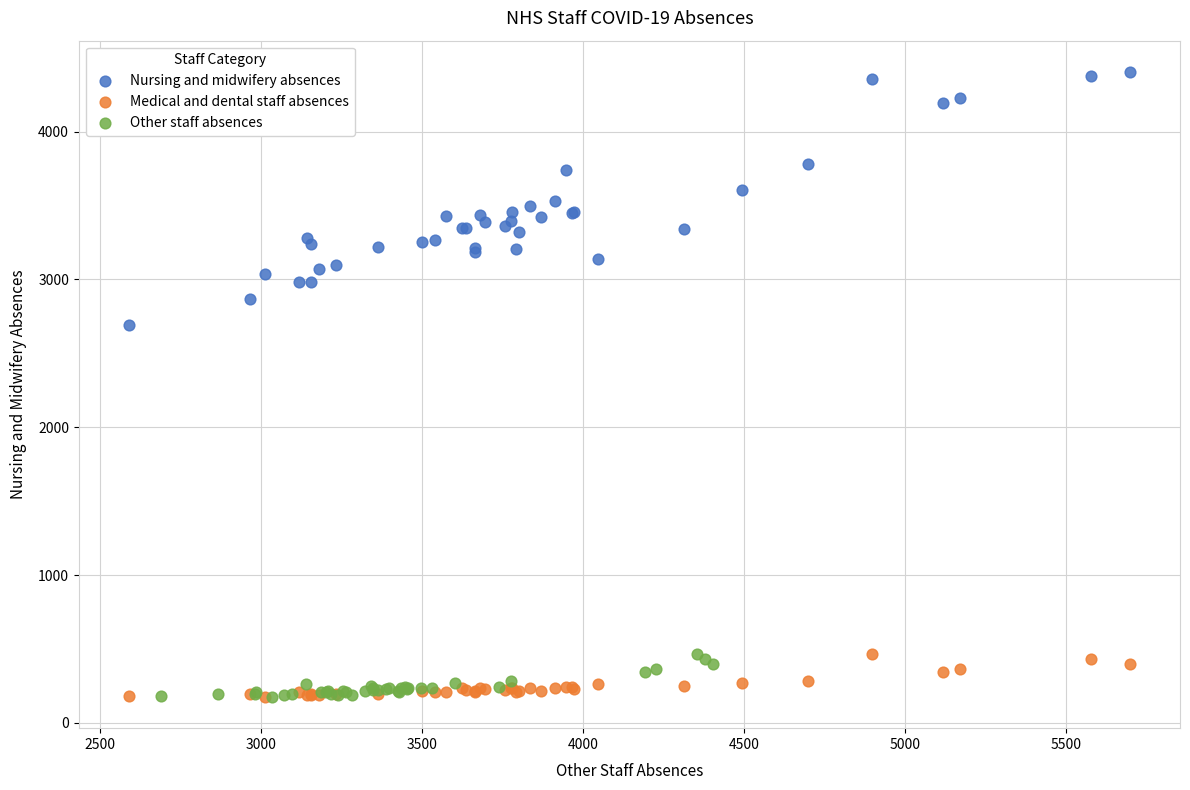

Which series contains the highest Y value?

Nursing and midwifery absences